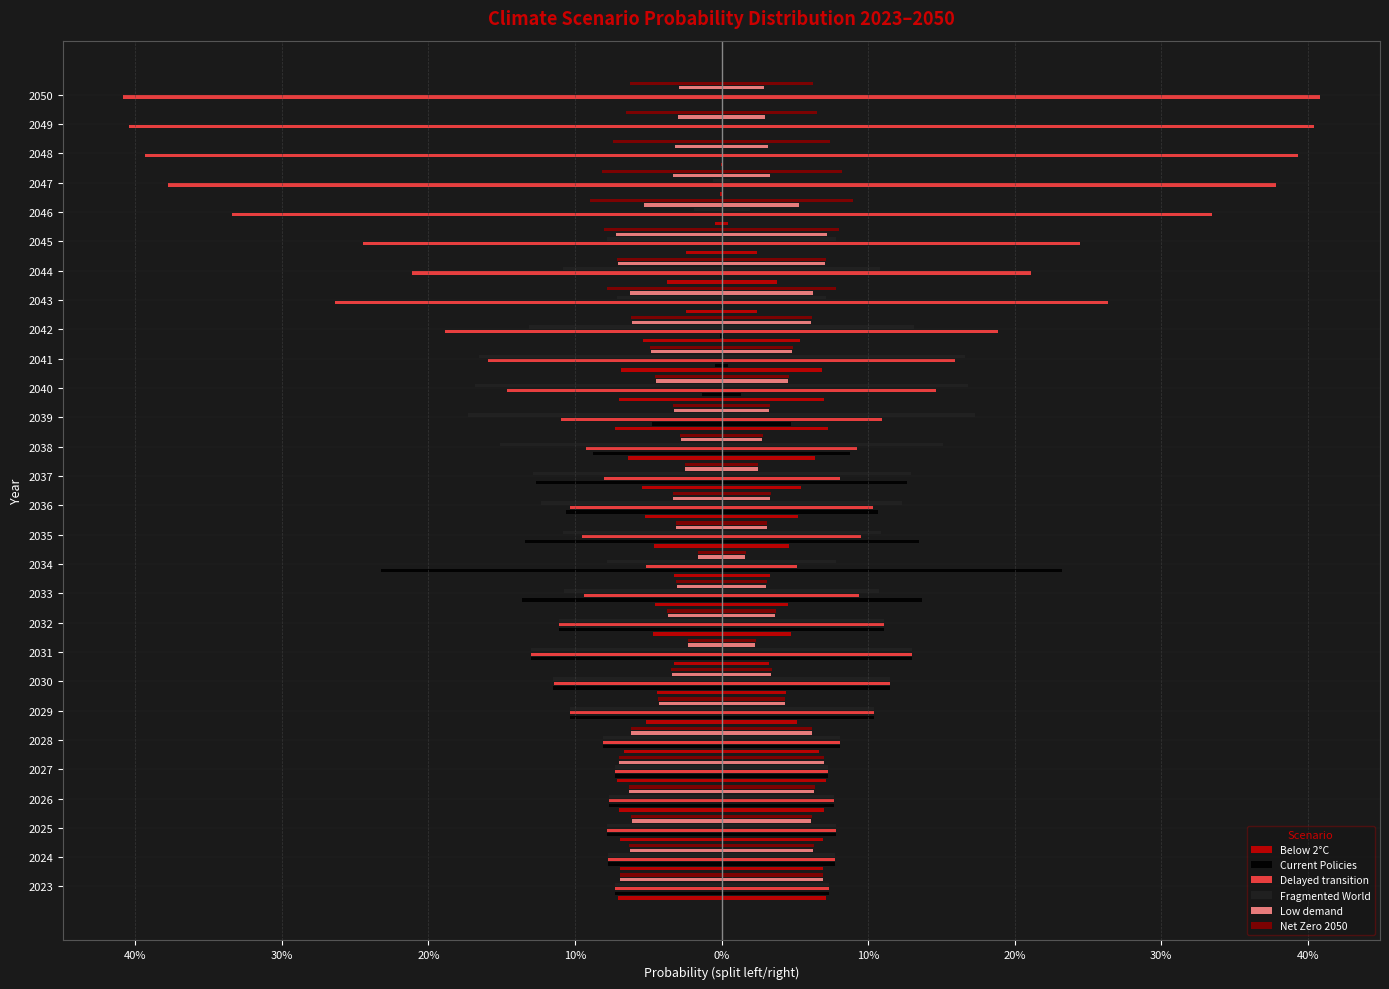

Reading left to right, extract all data points from this chart.

Below 2°C: -0.1	-0.1	-0.1	-0.1	-0.1	-0.1	-0.1	-0.0	-0.0	-0.0	-0.0	-0.0	-0.0	-0.1	-0.1	-0.1	-0.1	-0.1	-0.1	-0.1	-0.0	-0.0	-0.0	-0.0	-0.0	-0.0	-0.0	-0.0
Current Policies: -0.1	-0.1	-0.1	-0.1	-0.1	-0.1	-0.1	-0.1	-0.1	-0.1	-0.1	-0.2	-0.1	-0.1	-0.1	-0.1	-0.0	-0.0	-0.0	-0.0	-0.0	-0.0	-0.0	-0.0	-0.0	-0.0	-0.0	-0.0
Delayed transition: -0.1	-0.1	-0.1	-0.1	-0.1	-0.1	-0.1	-0.1	-0.1	-0.1	-0.1	-0.1	-0.1	-0.1	-0.1	-0.1	-0.1	-0.1	-0.2	-0.2	-0.3	-0.2	-0.2	-0.3	-0.4	-0.4	-0.4	-0.4
Fragmented World: -0.1	-0.1	-0.1	-0.1	-0.1	-0.1	-0.1	-0.1	-0.1	-0.1	-0.1	-0.1	-0.1	-0.1	-0.1	-0.2	-0.2	-0.2	-0.2	-0.1	-0.1	-0.1	-0.1	-0.0	-0.0	-0.0	-0.0	-0.0
Low demand: -0.1	-0.1	-0.1	-0.1	-0.1	-0.1	-0.0	-0.0	-0.0	-0.0	-0.0	-0.0	-0.0	-0.0	-0.0	-0.0	-0.0	-0.0	-0.0	-0.1	-0.1	-0.1	-0.1	-0.1	-0.0	-0.0	-0.0	-0.0
Net Zero 2050: -0.1	-0.1	-0.1	-0.1	-0.1	-0.1	-0.0	-0.0	-0.0	-0.0	-0.0	-0.0	-0.0	-0.0	-0.0	-0.0	-0.0	-0.0	-0.0	-0.1	-0.1	-0.1	-0.1	-0.1	-0.1	-0.1	-0.1	-0.1